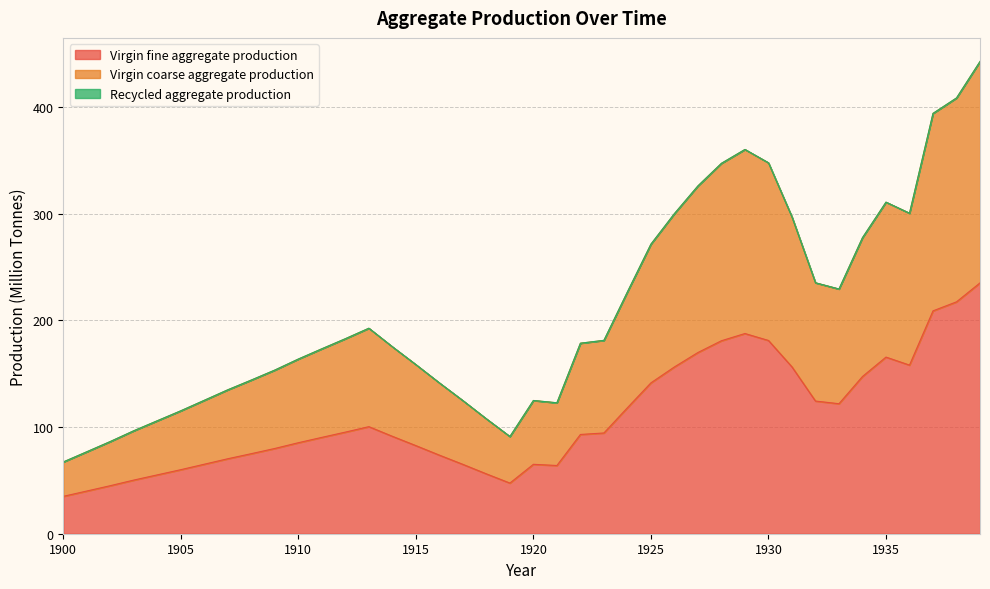

Does the chart display data point markers on the line(s)?

No